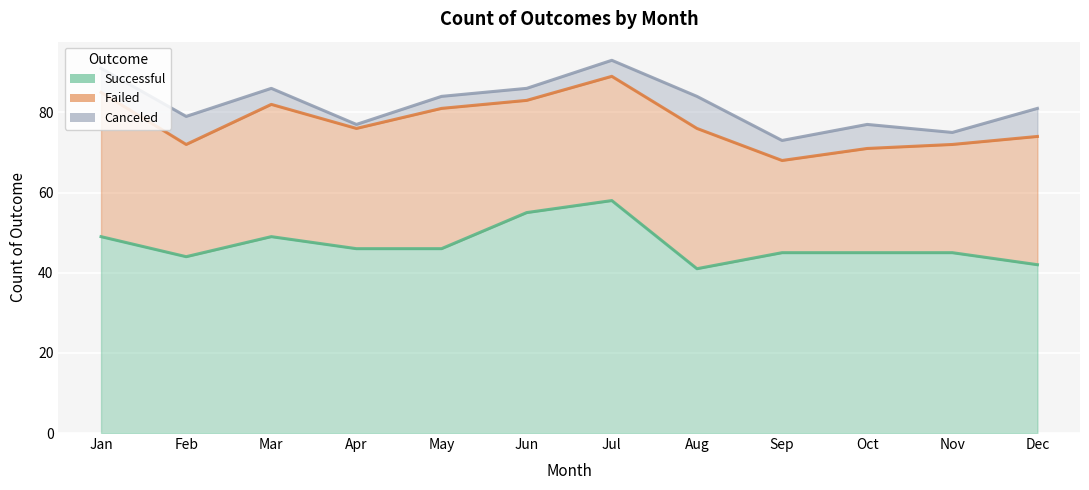

Which category has the lowest value in the successful series?

Aug